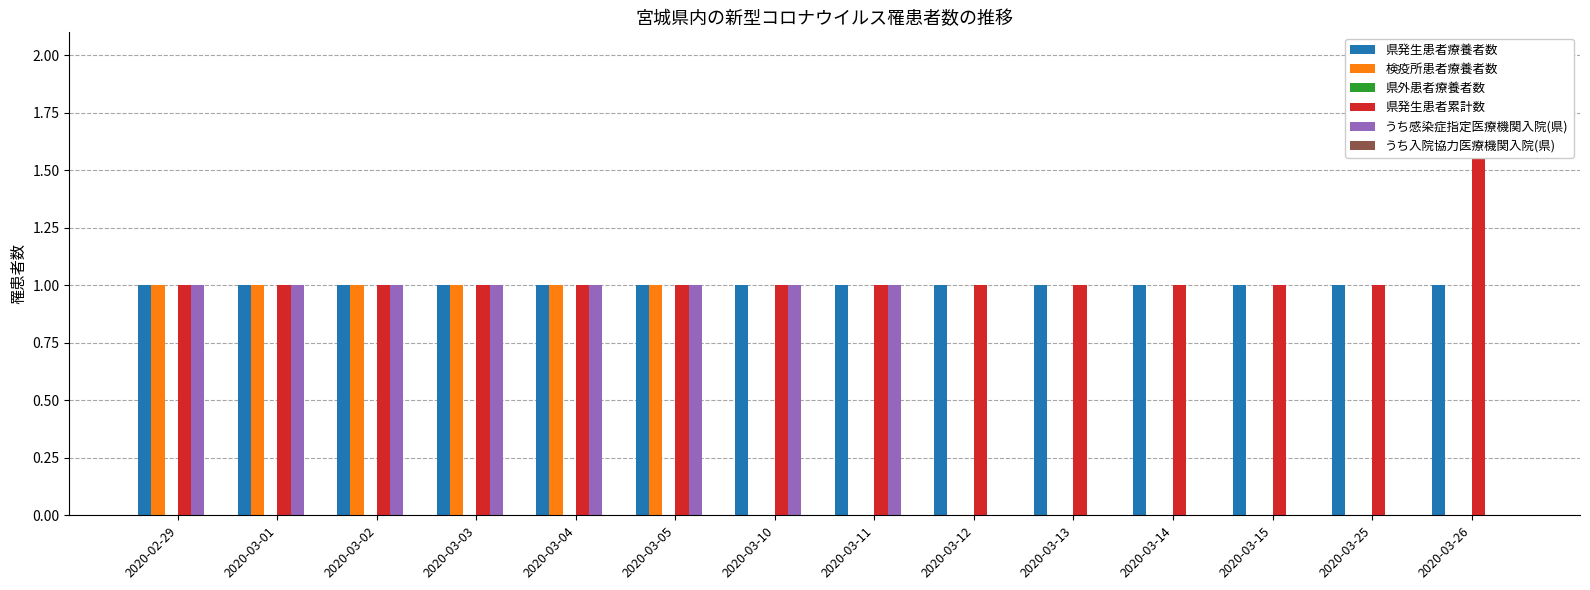

True or false: 県外患者療養者数 has a value of 0 at 2020-03-13.

True